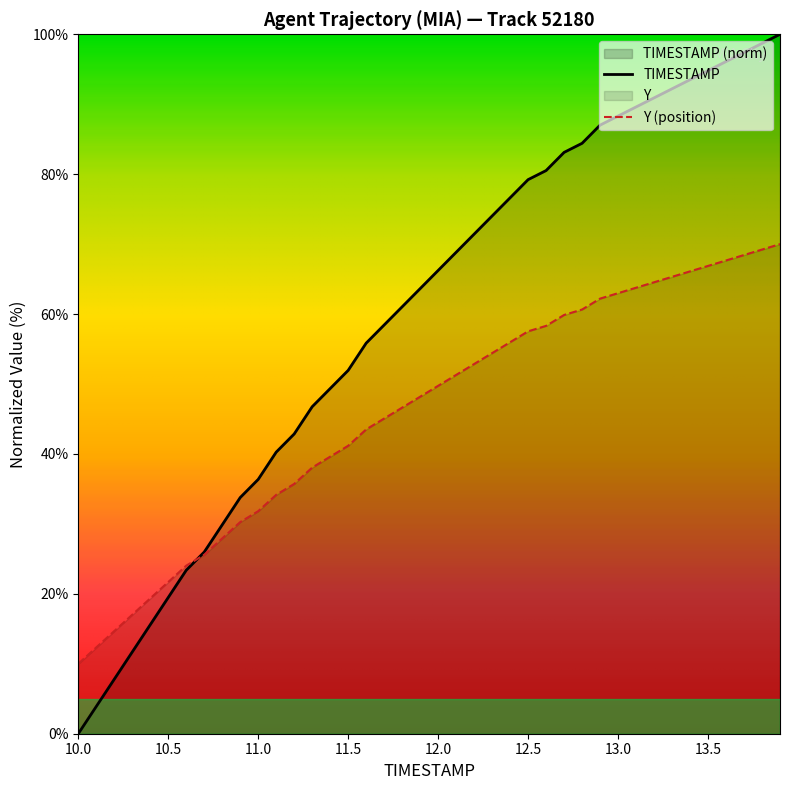

What is the difference between the second highest and second lowest values in the TIMESTAMP series?

94.8